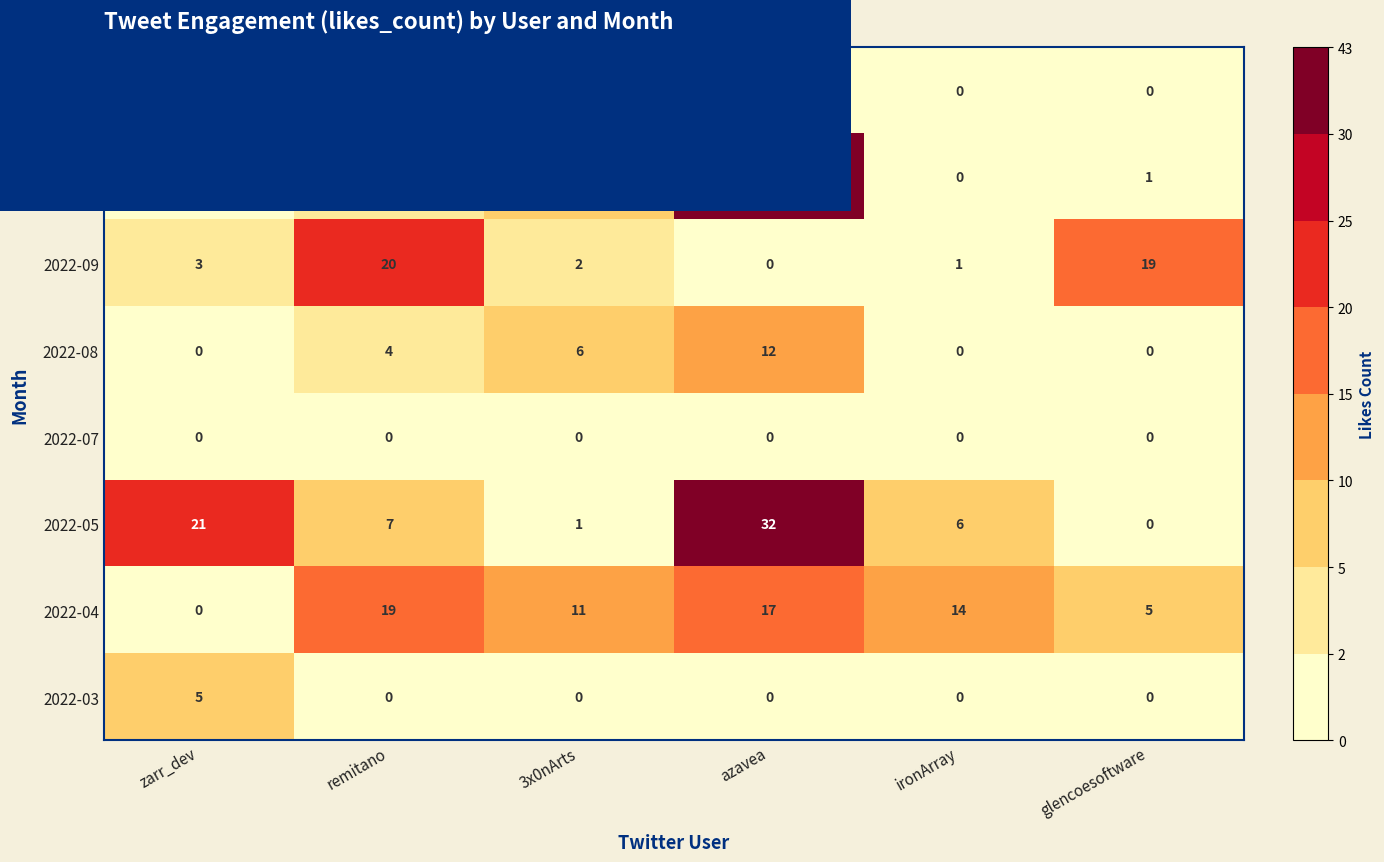

Is it true that 2022-09 equals 2 at 3x0nArts?

True